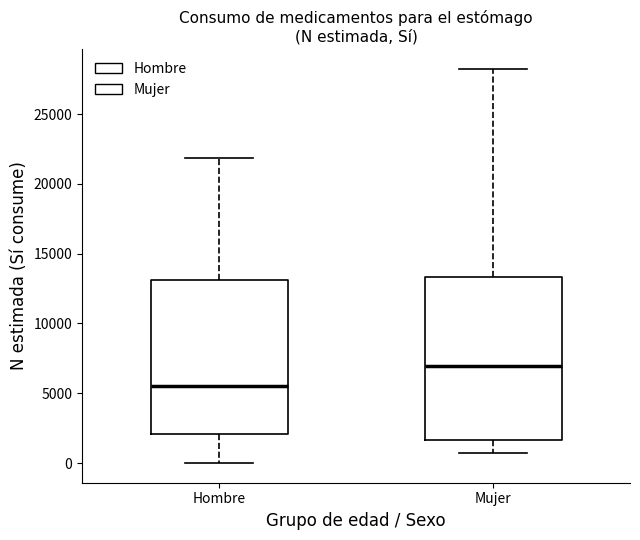

Reading left to right, transcribe this box plot: for each box, give where its median line is, the range the box spans, and where its two whiskers end, as read against the y-axis. The values are not printed on the chart, so give them approximately, as read against the axis.

Hombre: median 5500, box 2000 to 13000, whiskers 0 to 22000
Mujer: median 7000, box 1500 to 13500, whiskers 500 to 28000